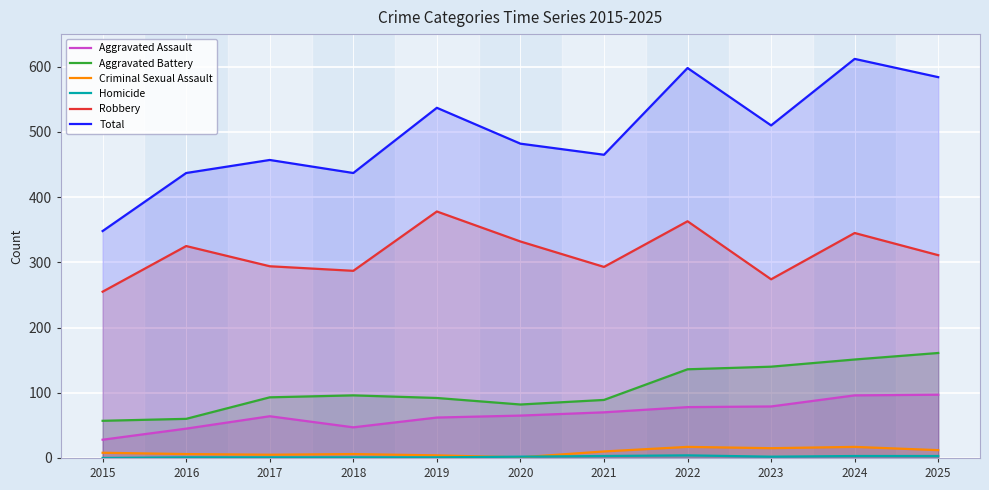

What is the total value across all series at 2023?

1020